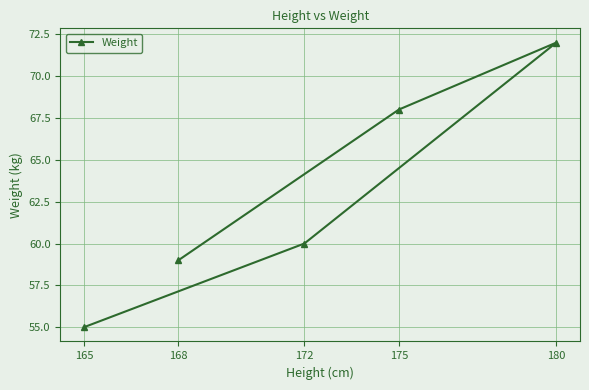

What is the greatest value displayed?

72